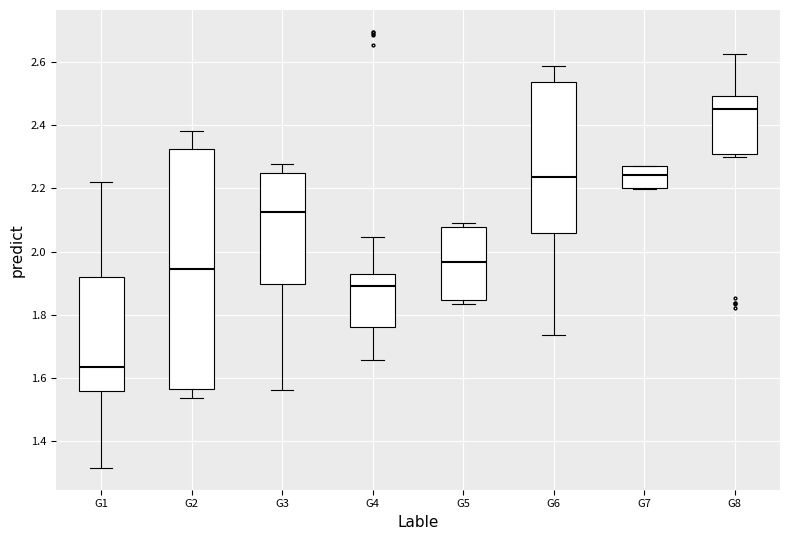

Which box's median line is the highest?

G8